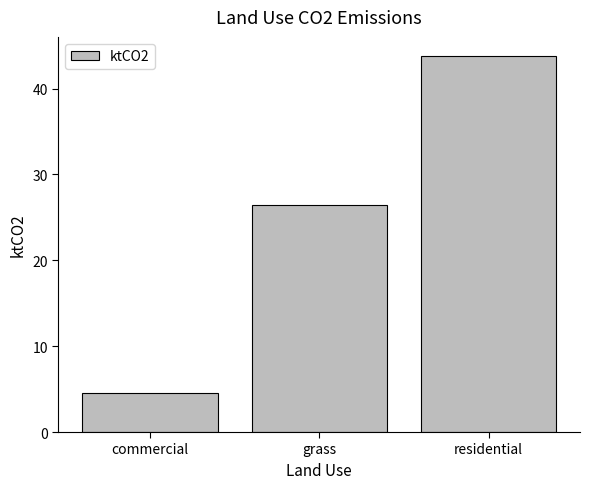

Are the bars horizontal?

No